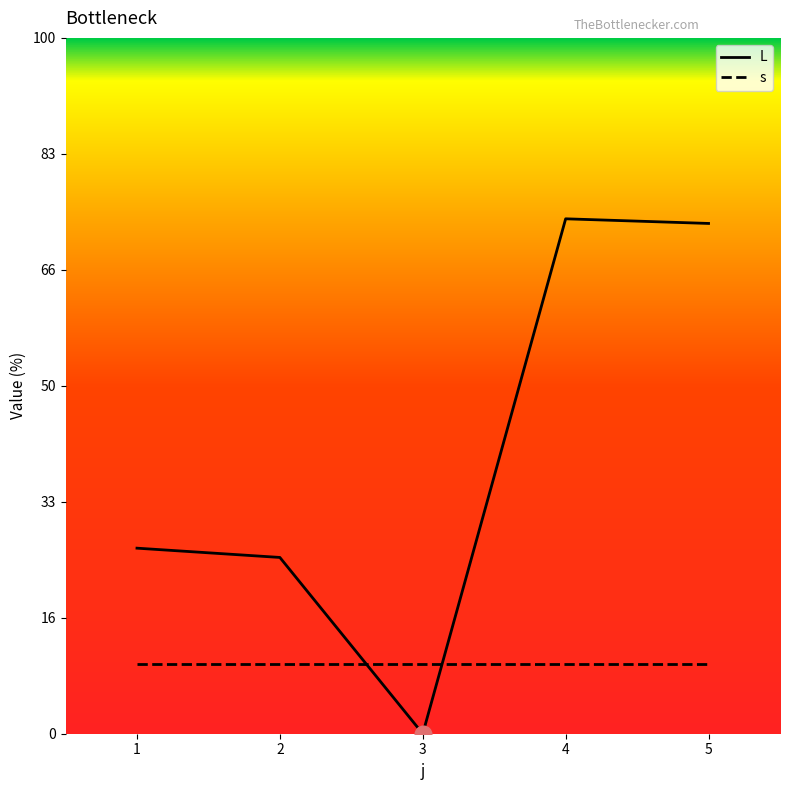

How many intersections are there between s and L?

2